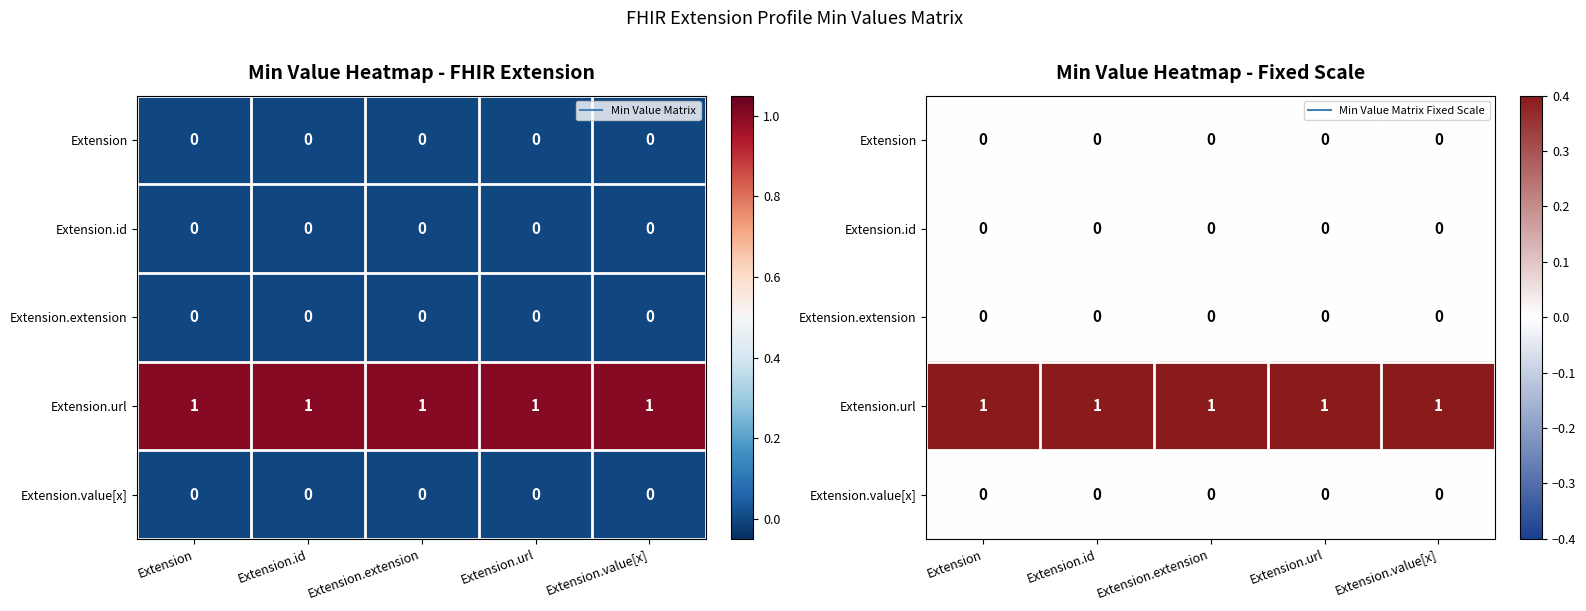

At Extension.id, list the series in order from largest to smallest.

Extension.url, Extension, Extension.id, Extension.extension, Extension.value[x]